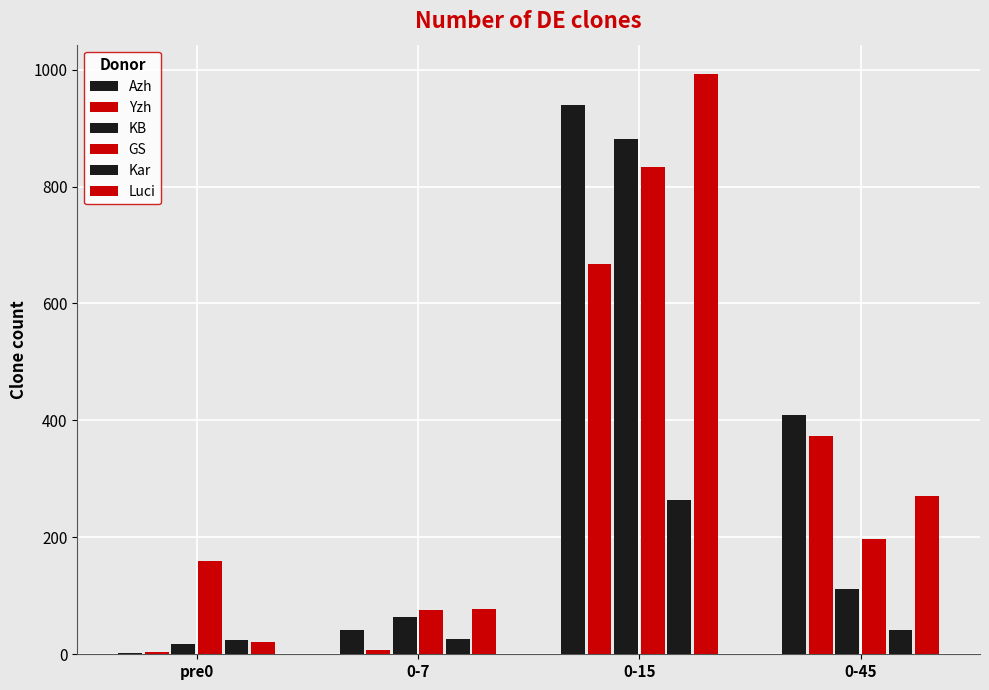

Count the number of data series in this chart.

6